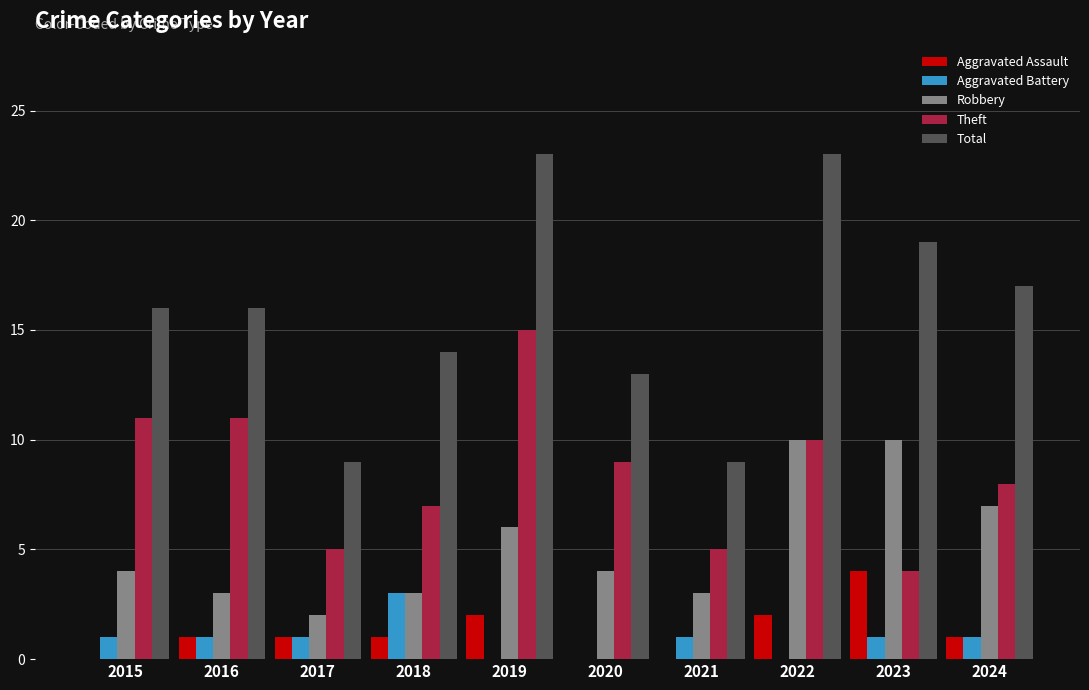

What is the total value across all series at 2015?

32